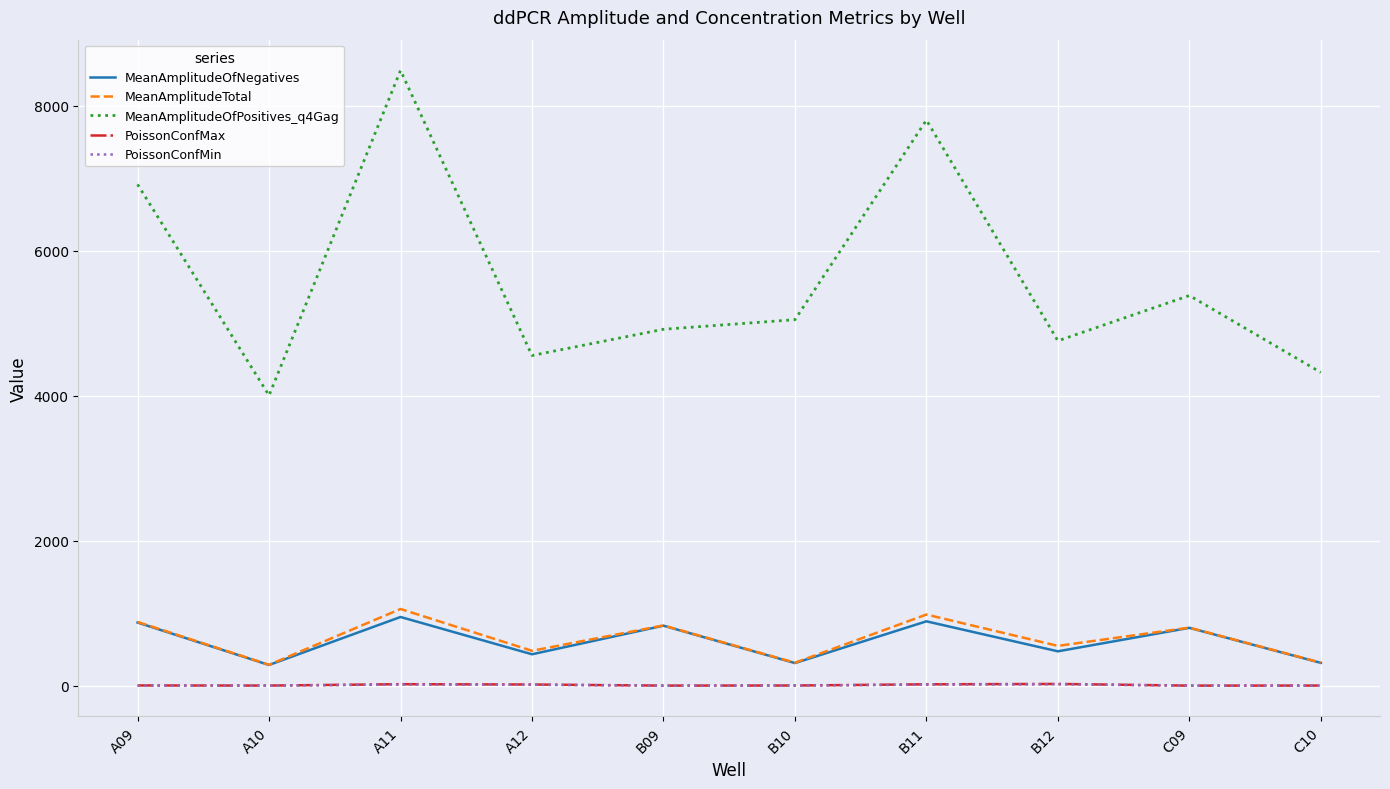

True or false: MeanAmplitudeTotal and MeanAmplitudeOfPositives_q4Gag cross at least once.

False